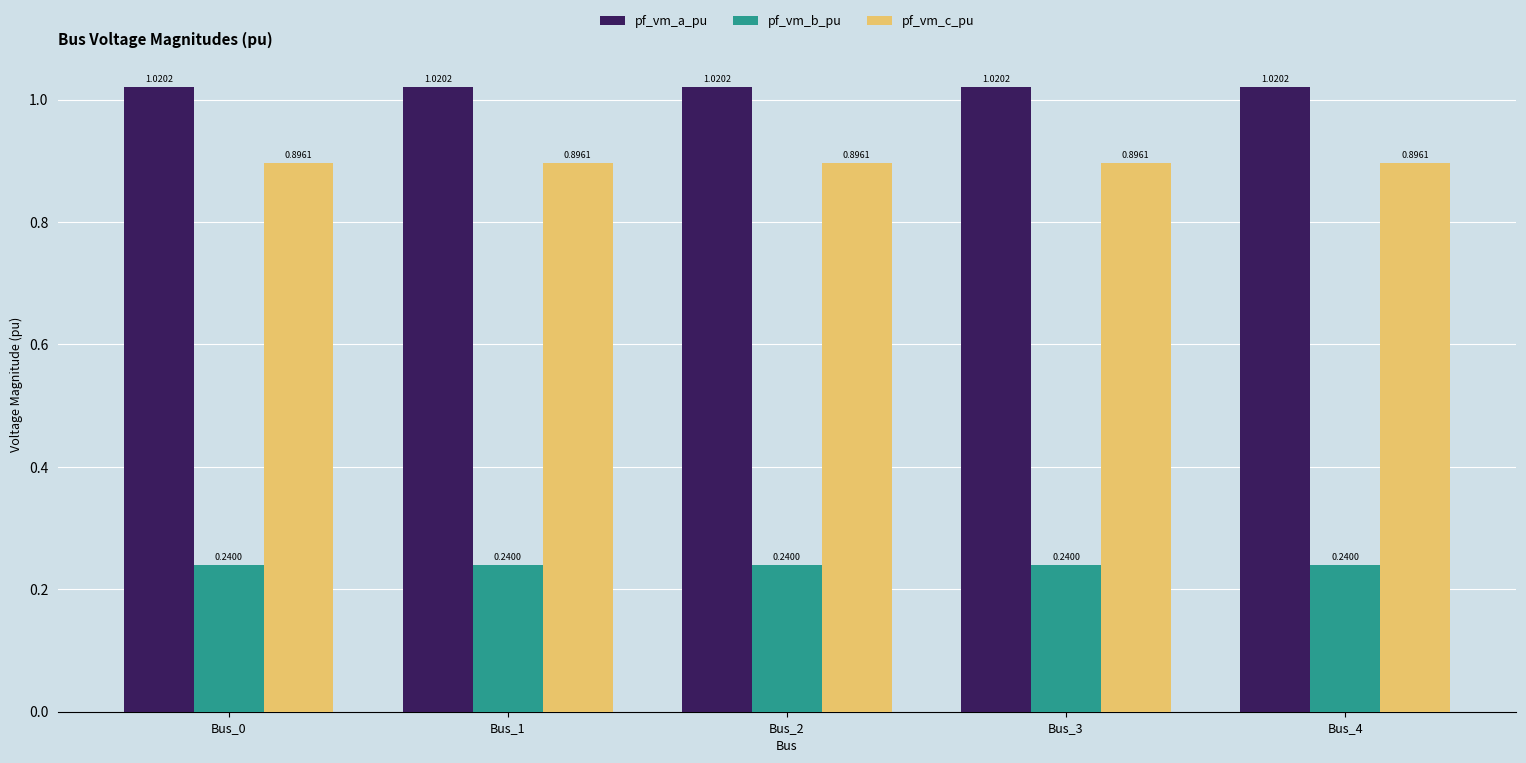

Rank the series at Bus_4 from lowest to highest value.

pf_vm_b_pu, pf_vm_c_pu, pf_vm_a_pu